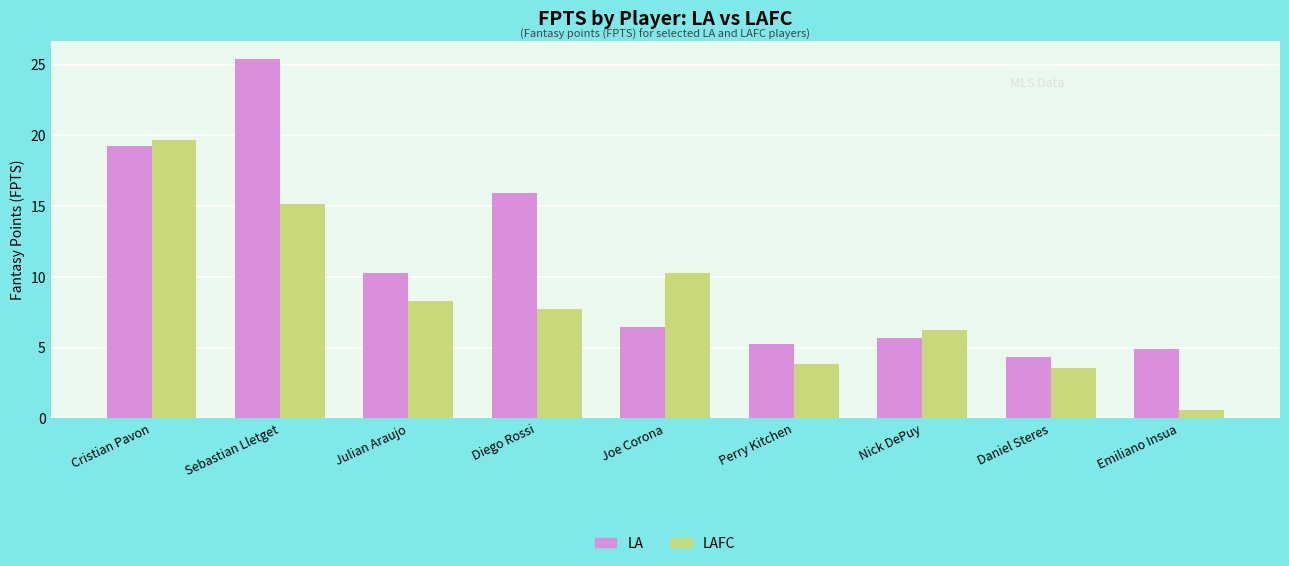

Rank the categories by LAFC value from highest to lowest.

Cristian Pavon, Sebastian Lletget, Joe Corona, Julian Araujo, Diego Rossi, Nick DePuy, Perry Kitchen, Daniel Steres, Emiliano Insua